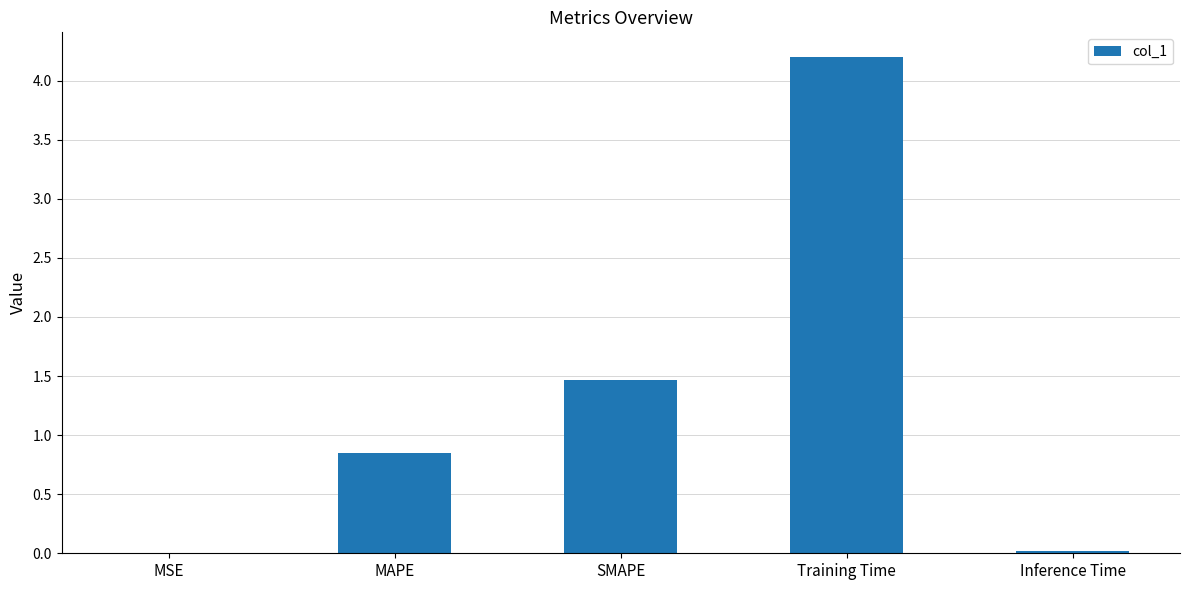

What is the change in value from MAPE to Training Time?

+3.4